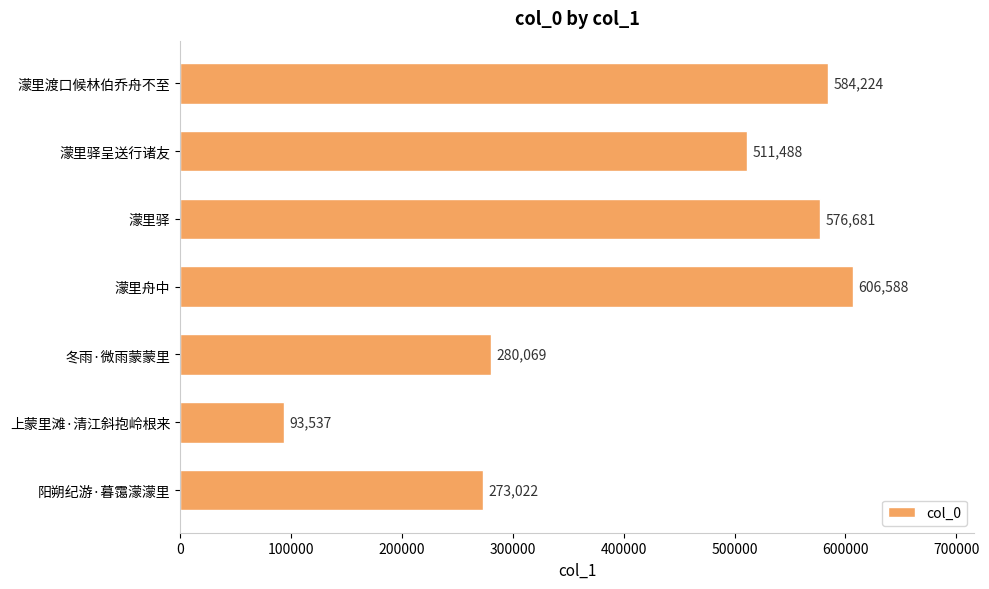

What value does the data have at 濛里舟中, to the nearest 50?

606600